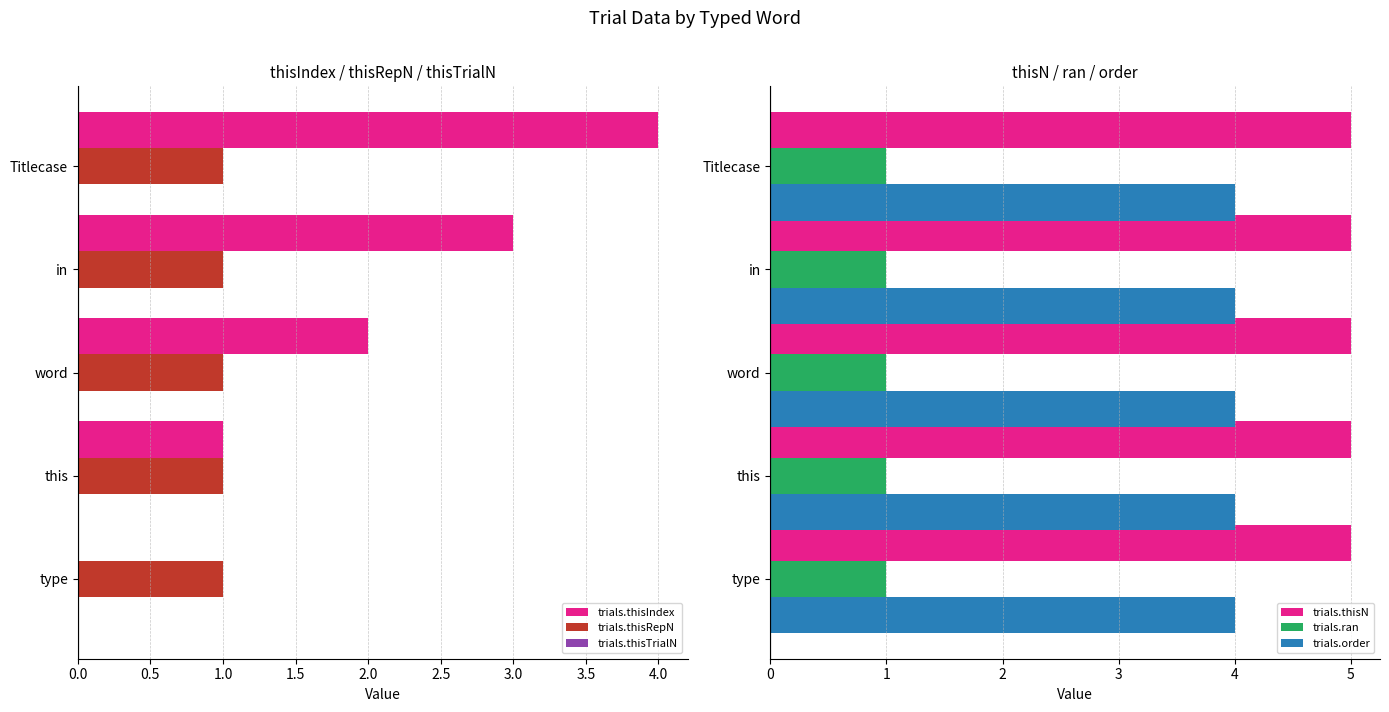

What is the sum of all trials.thisIndex values?

10